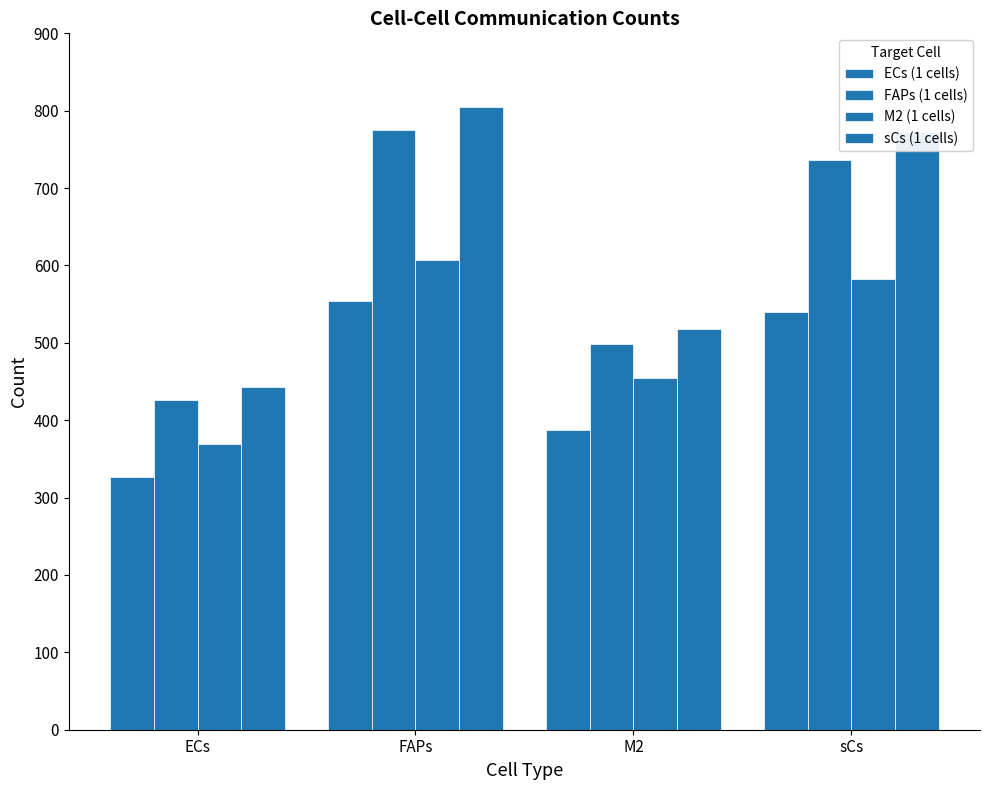

How many series are shown in this chart?

4